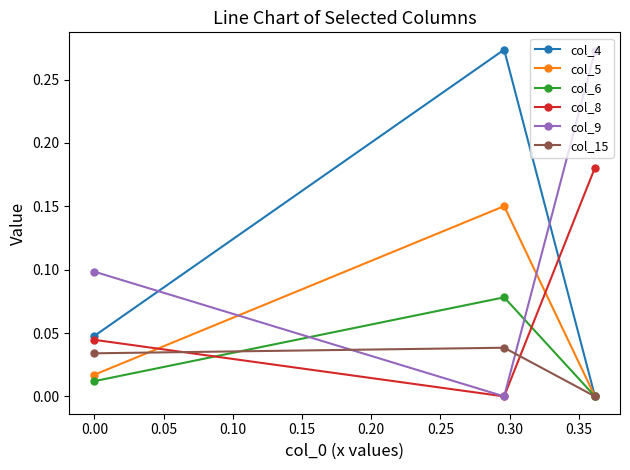

How many lines are shown in the chart?

6